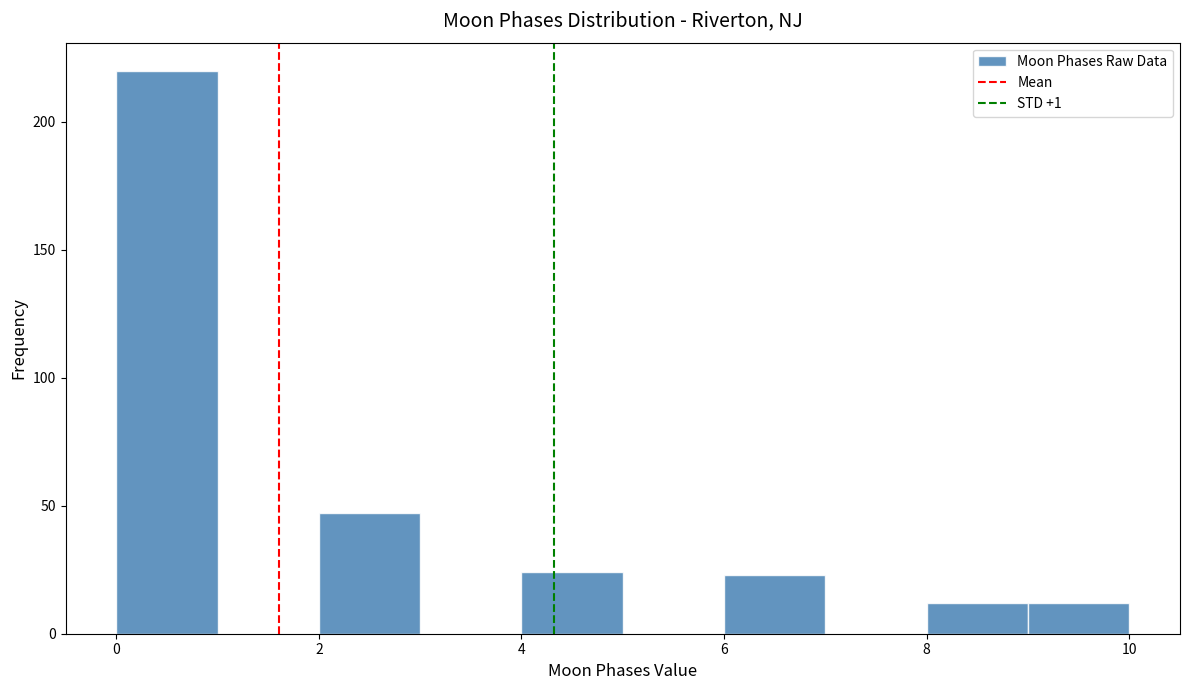

What is the height of the bar covering 0 to 1 on the x-axis? The values are not printed on the chart, so give them approximately, as read against the axis.

220